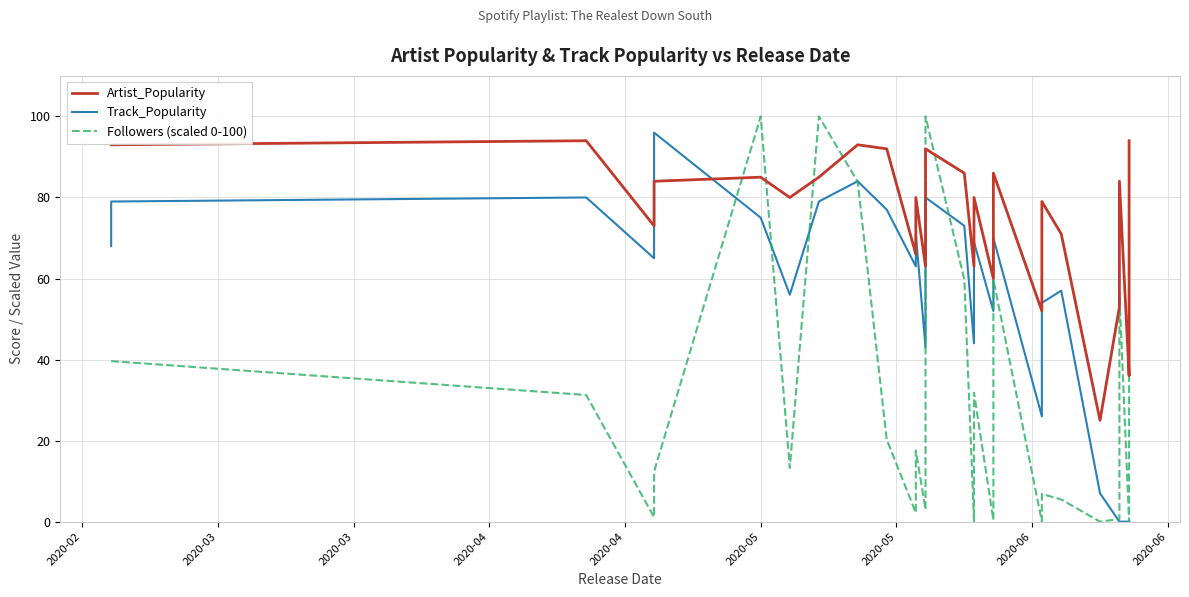

What value does the Artist_Popularity series have at 2020-04?

73.0